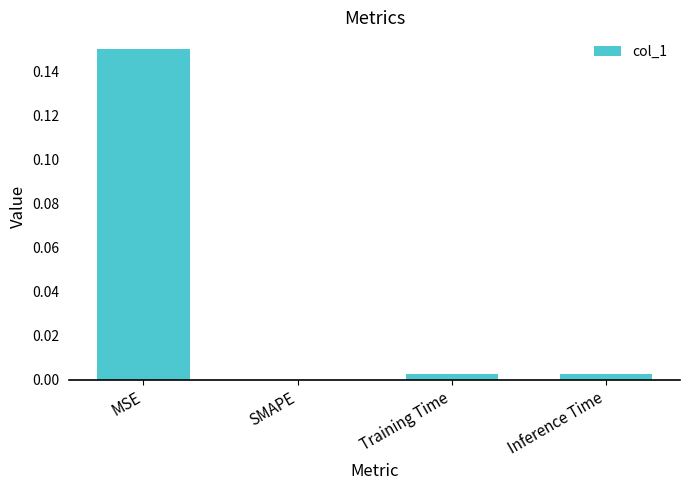

Are the bars horizontal?

No